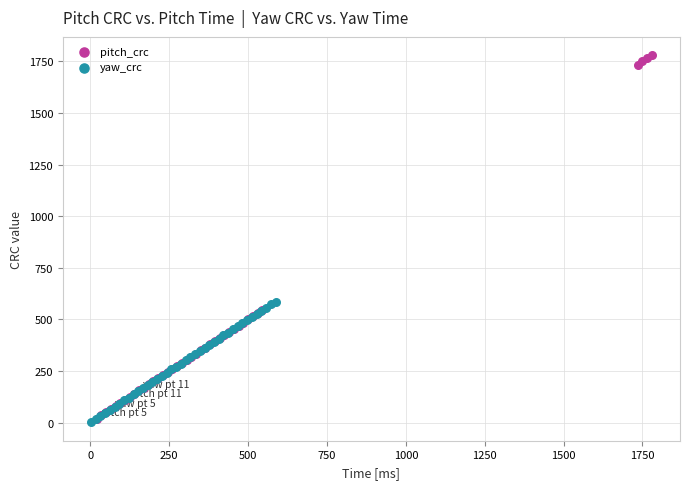

Which series contains the highest Y value?

pitch_crc